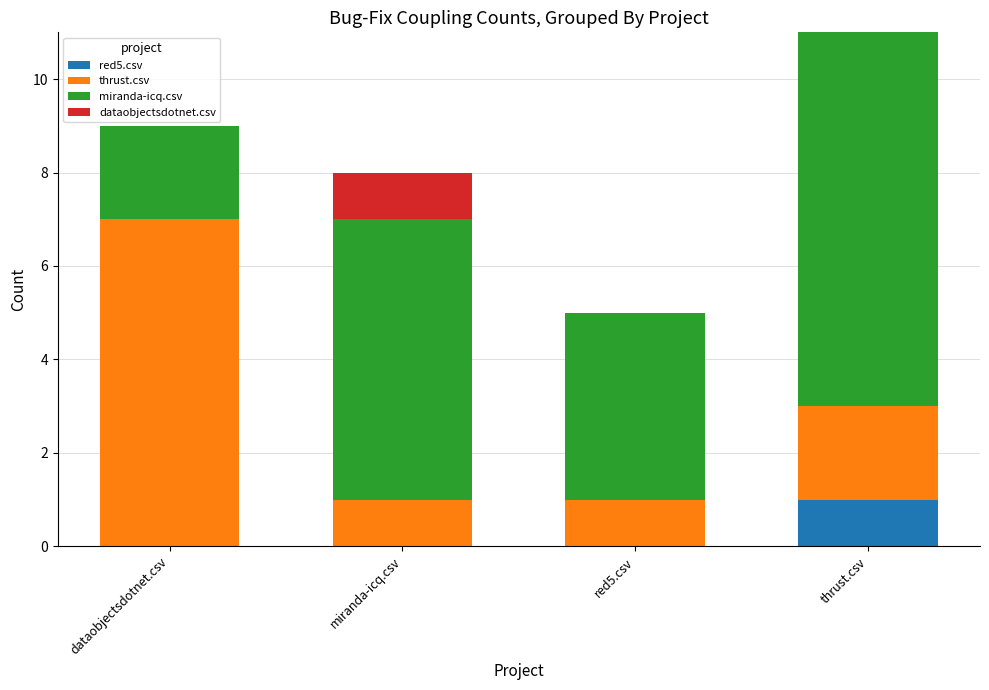

How many distinct data groups are displayed?

4